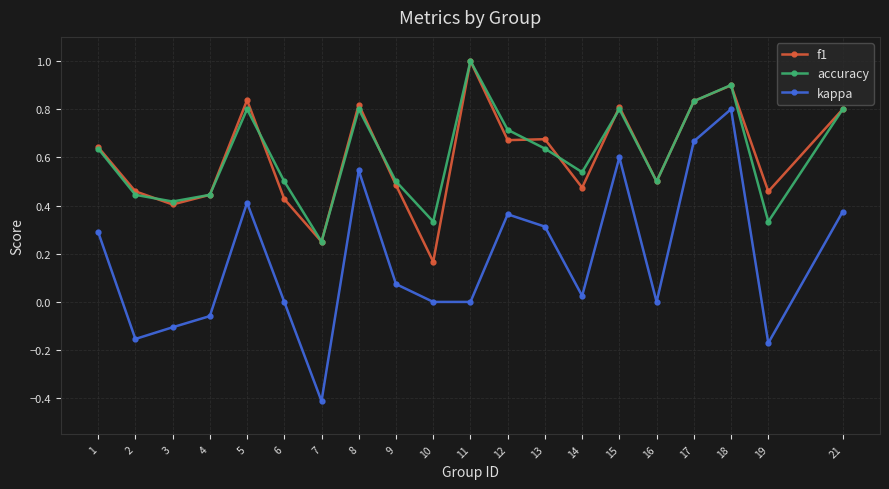

The kappa series shows 1.0 at 17. True or false?

False